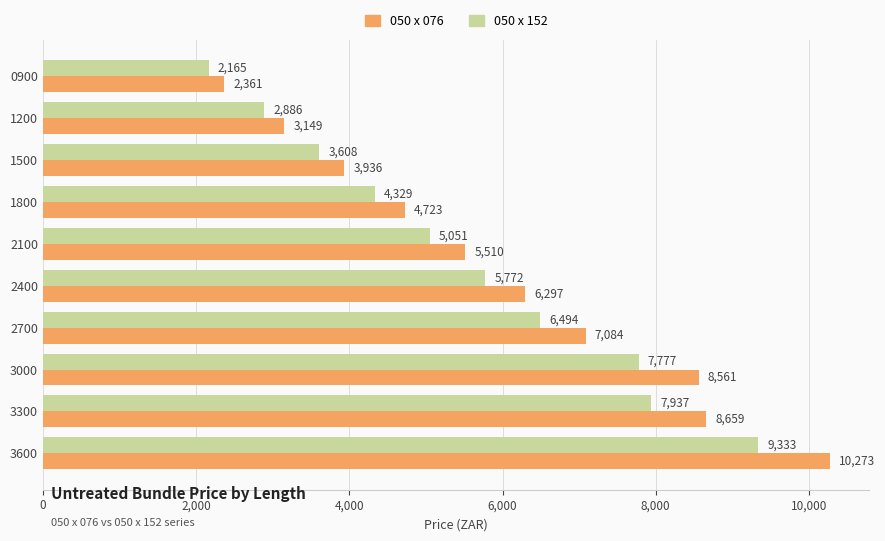

At which category is the sum across all series the highest?

3600